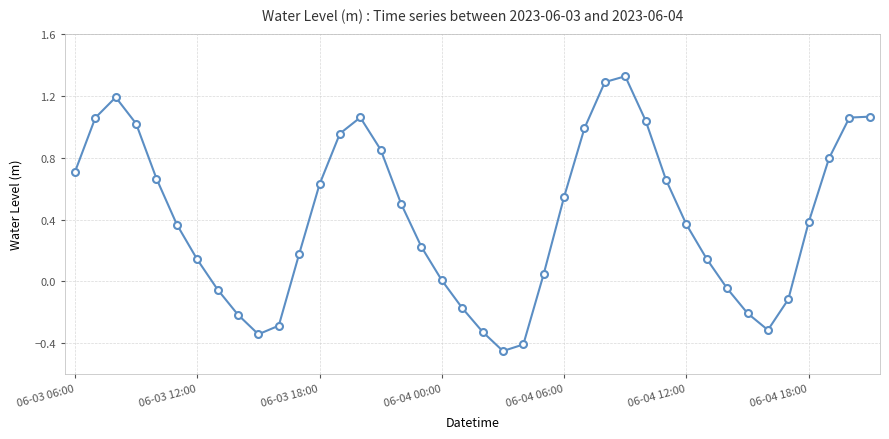

How many interior local valleys (lower than both neighbors) does the data have?

3